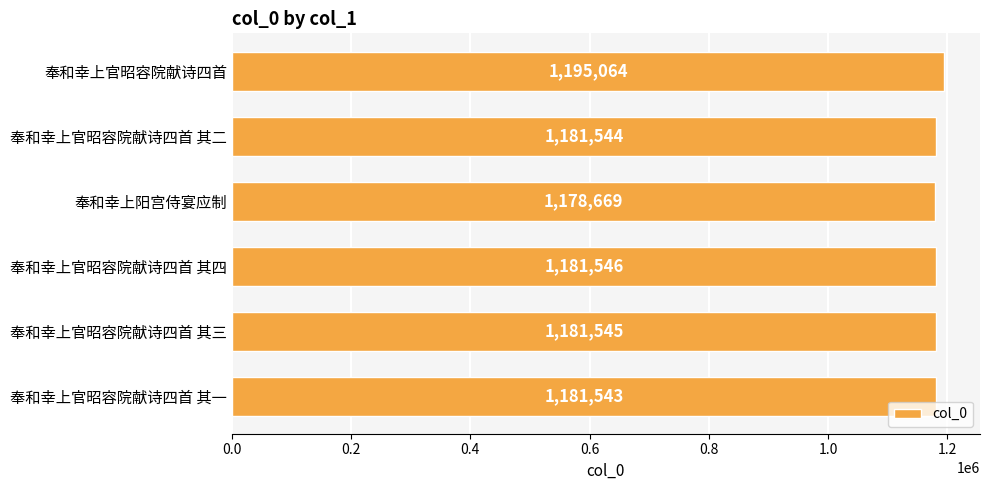

Reading bottom to top, what are all the values shown in this chart?

1181543	1181545	1181546	1178669	1181544	1195064